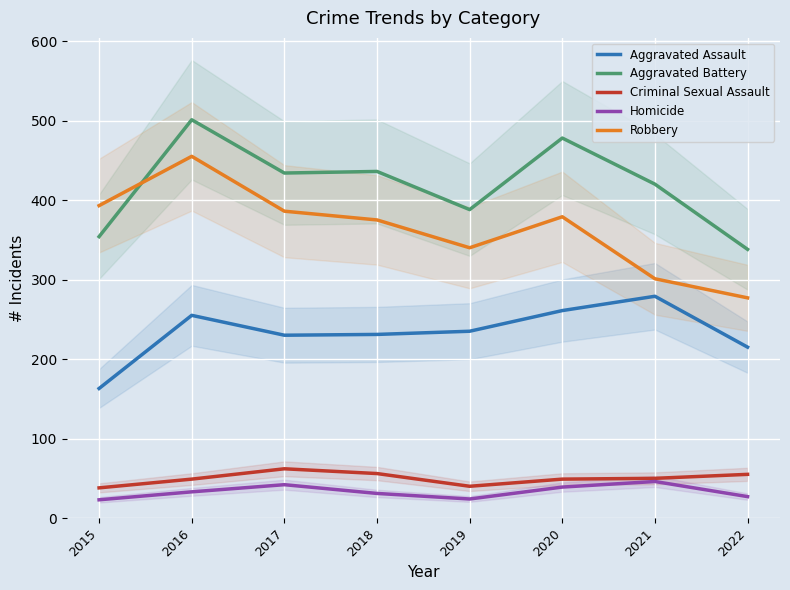

At which label is Criminal Sexual Assault closest to 50?

2021